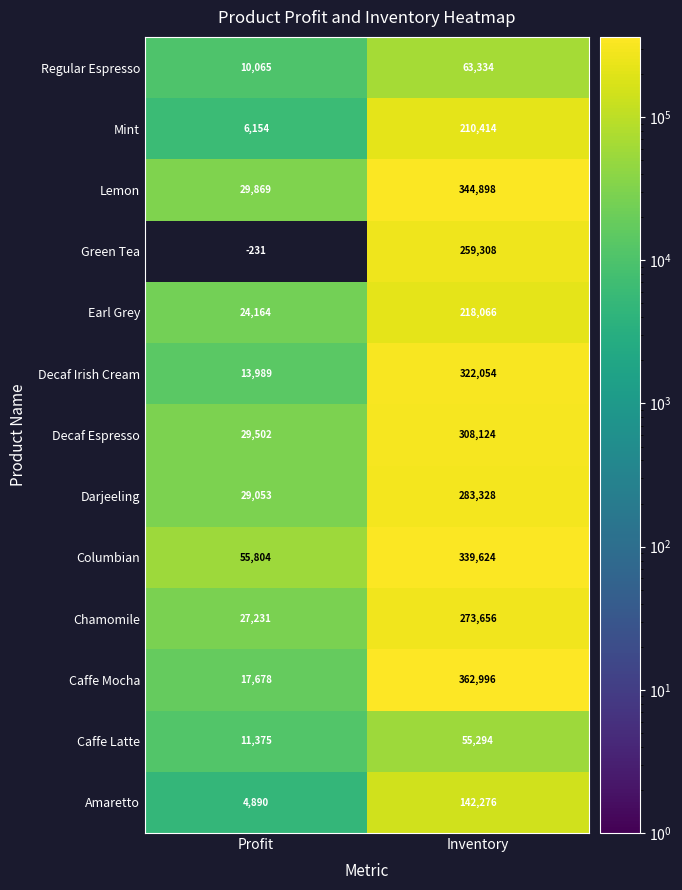

Which series has the largest range (max minus min)?

Caffe Mocha